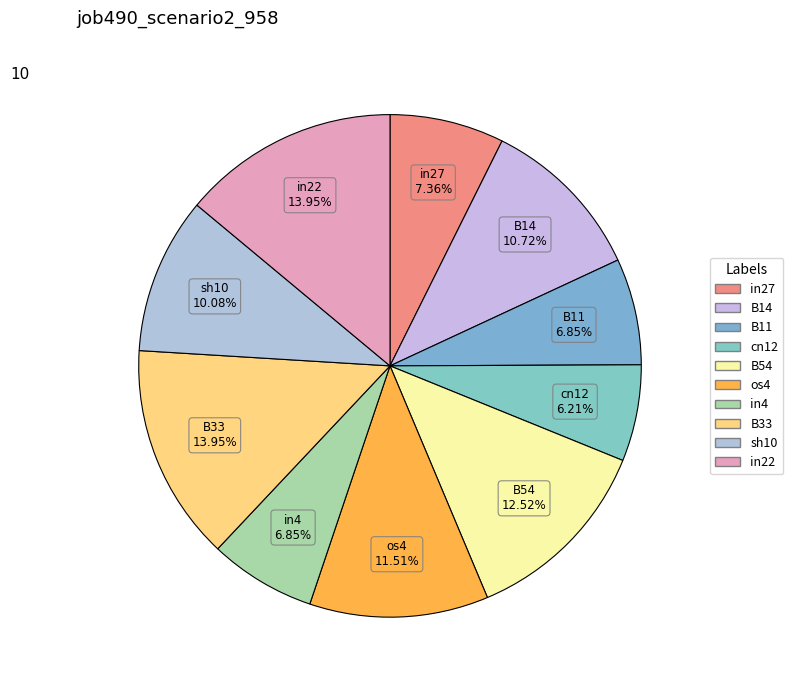

The B11 slice represents 1% of the pie. True or false?

False